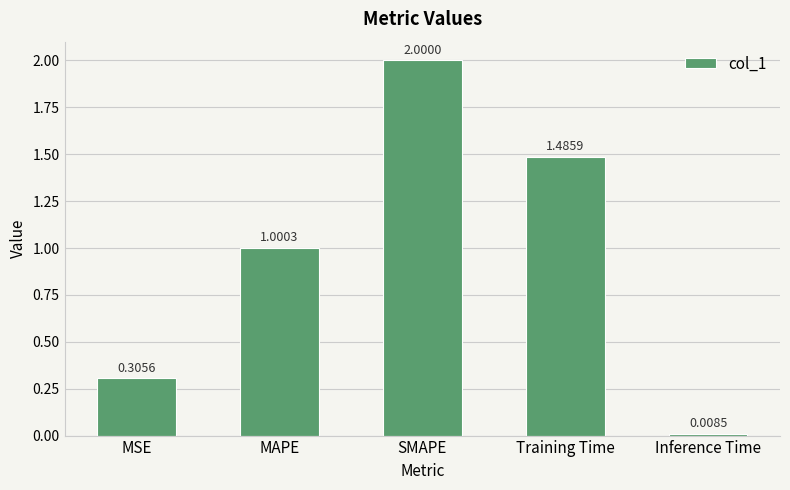

What is the label of the 1st bar from the left?

MSE